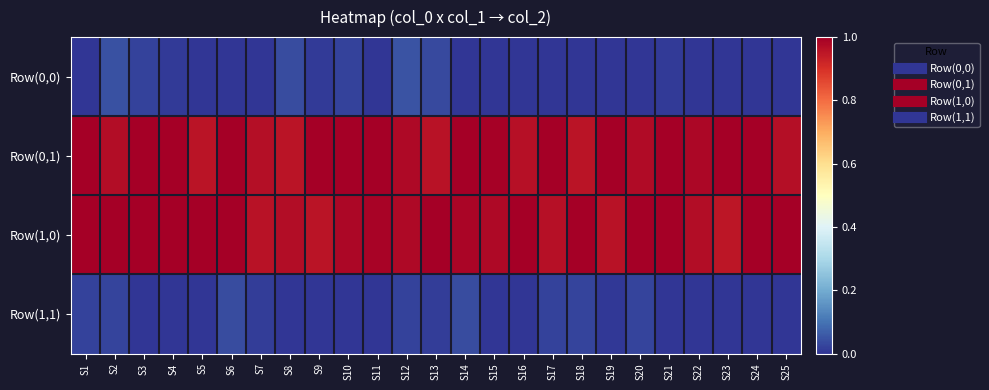

What is the difference between the highest and lowest values at S3?

1.0